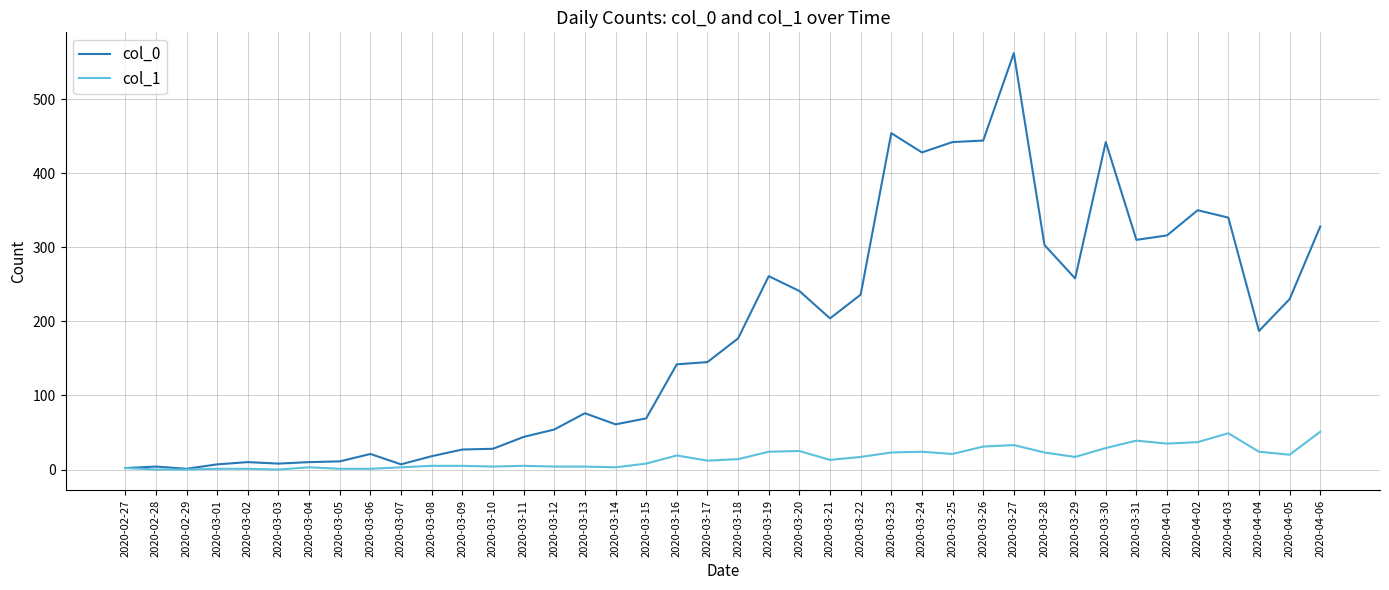

What is the maximum value shown in the chart?

562